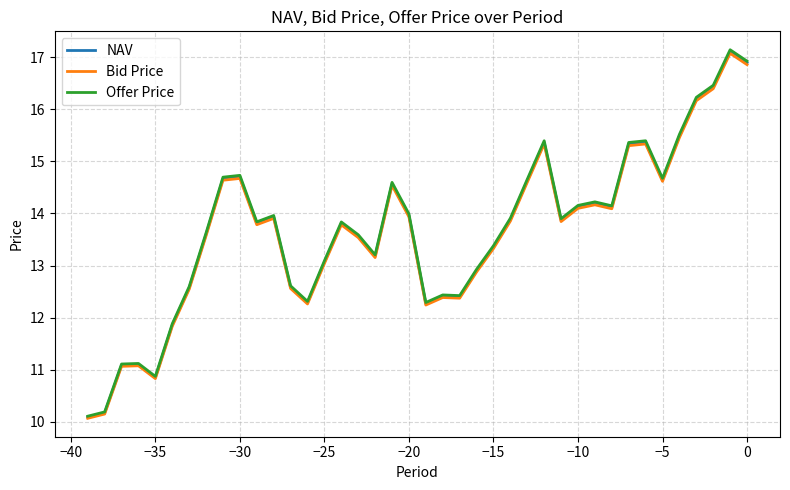

What is the highest value of the Offer Price series?

17.1